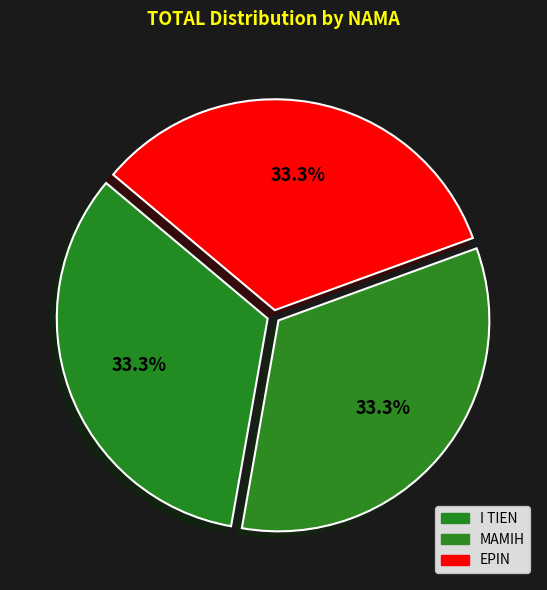

Count the number of slices in the pie.

3